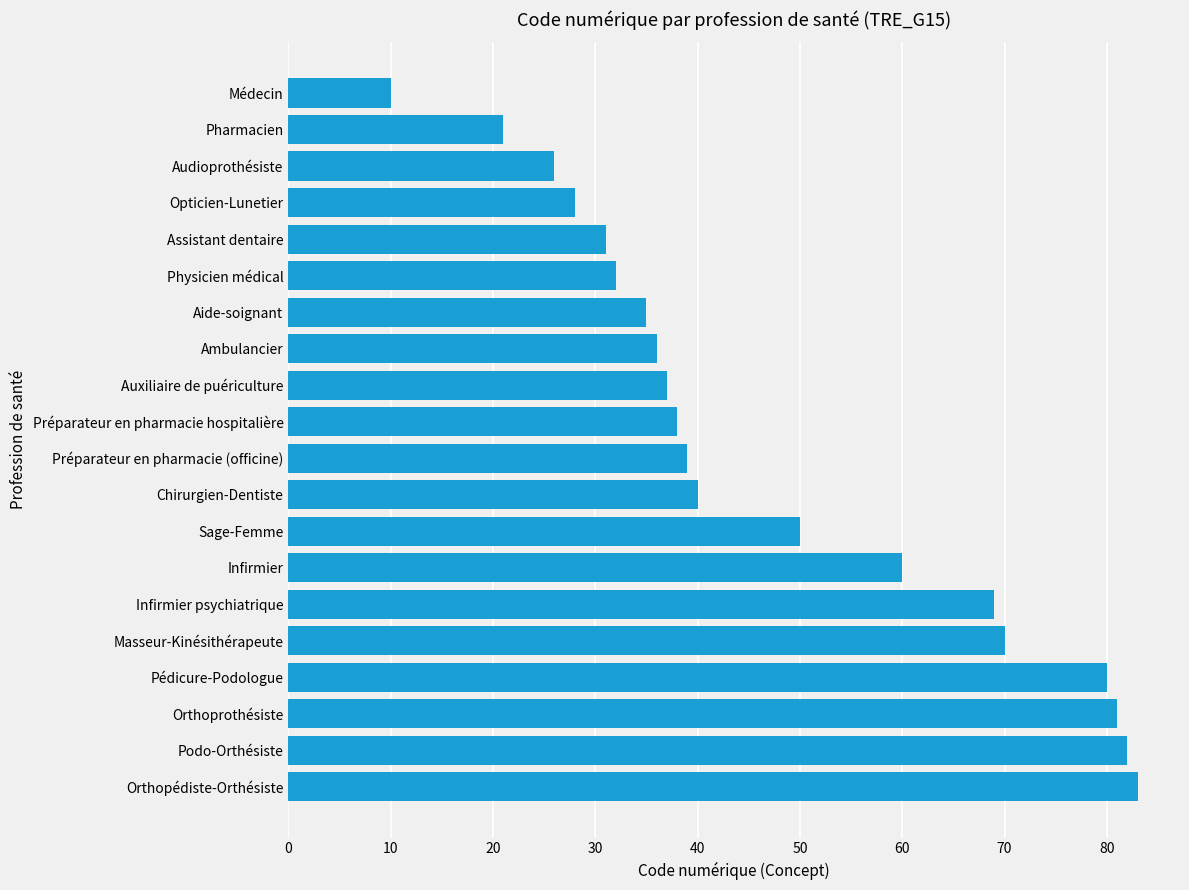

At which label is the value closest to 46?

Sage-Femme